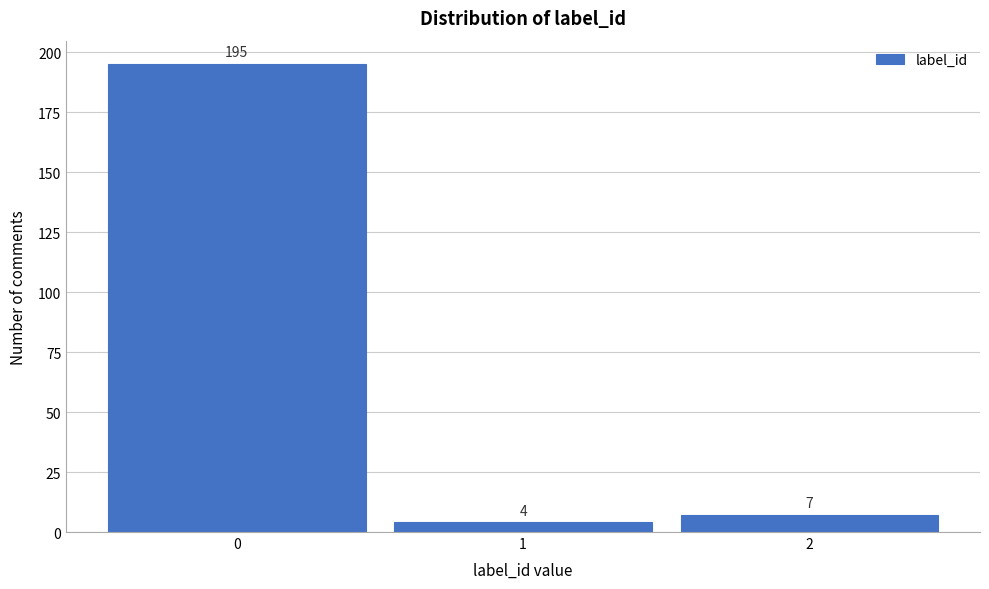

Reading left to right, transcribe all the data shown in this chart.

0=195	1=4	2=7